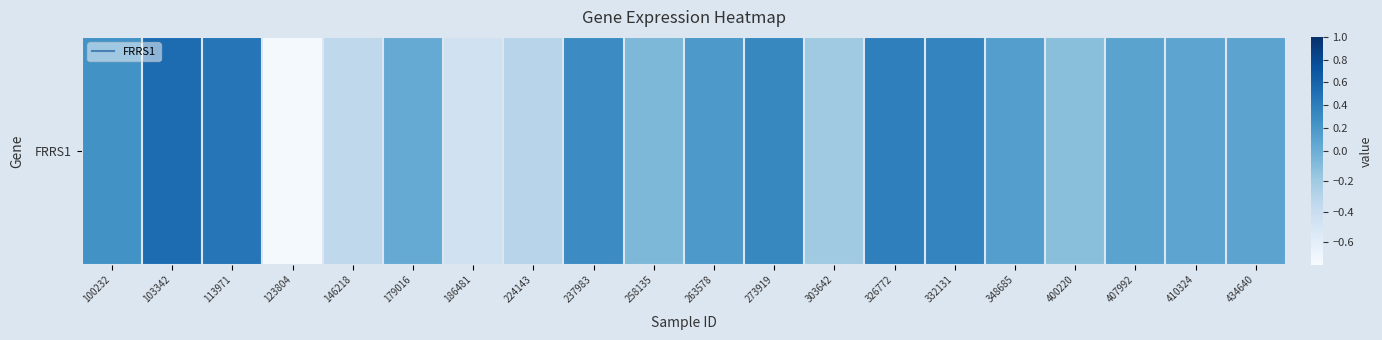

What is the difference between the maximum and minimum values?

1.3